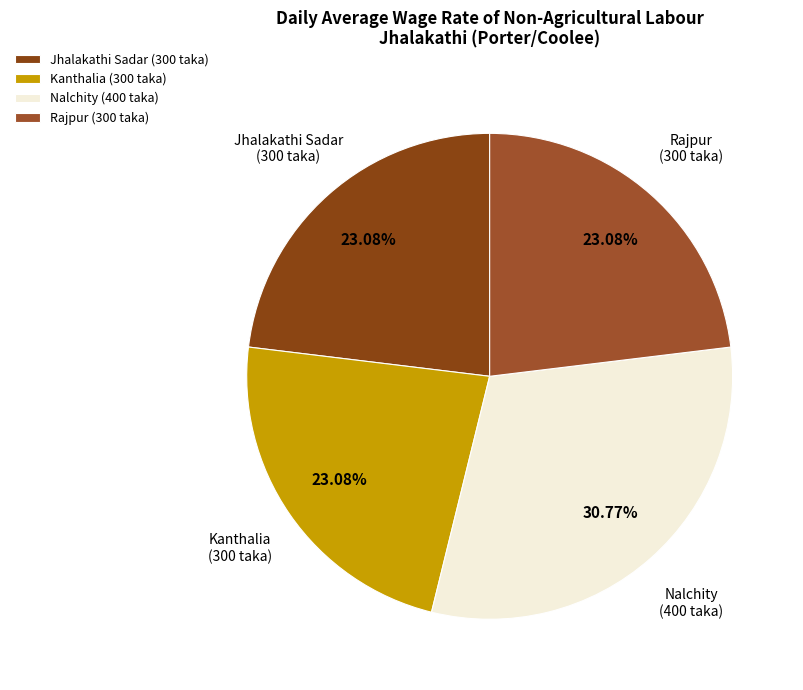

Which category has the biggest portion of the pie?

Nalchity